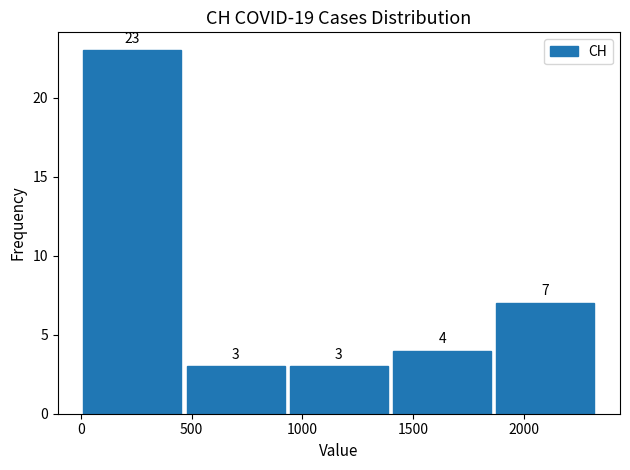

Which range on the x-axis has the tallest bar?

0 to 450